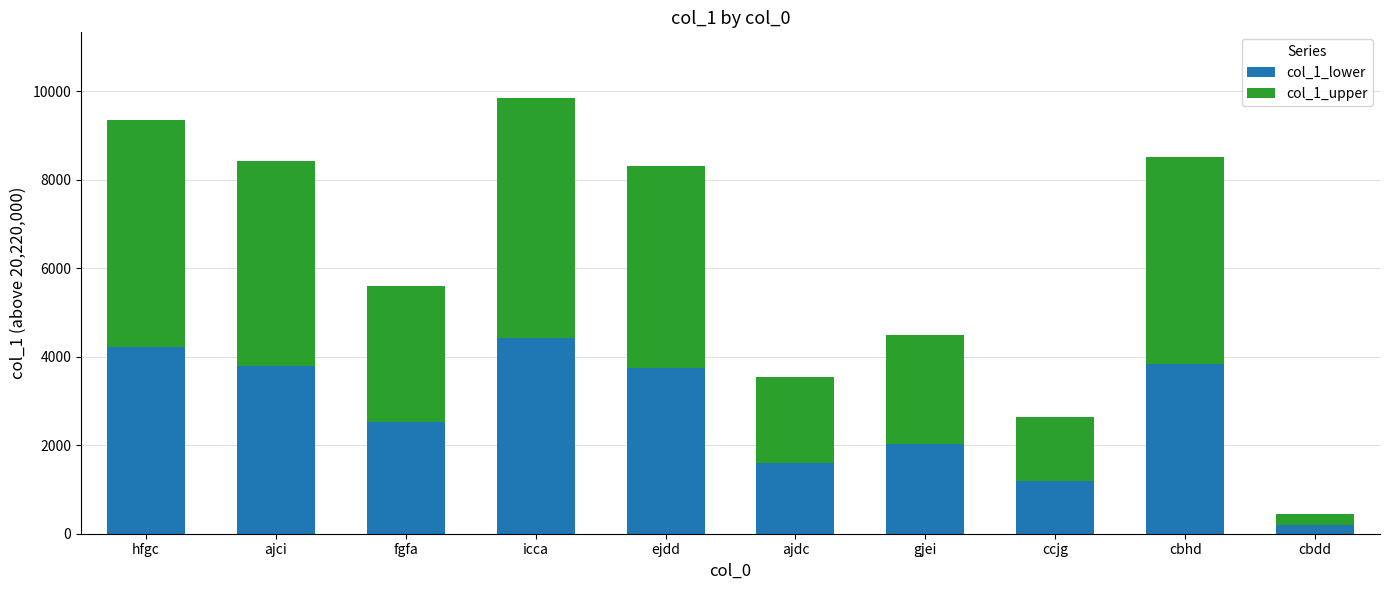

How many data points does each series have?

10